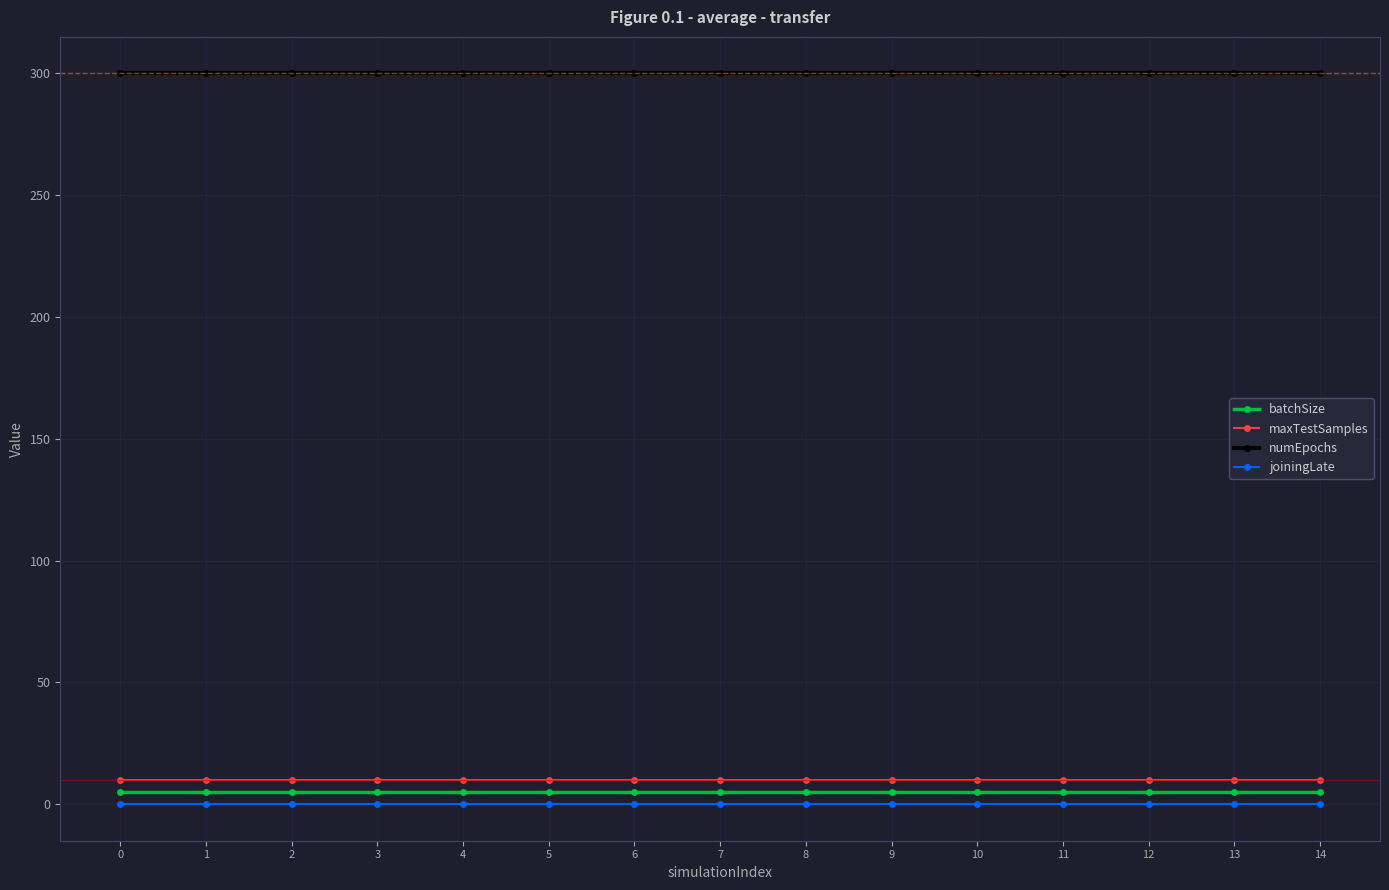

What is the highest value of the numEpochs series?

300